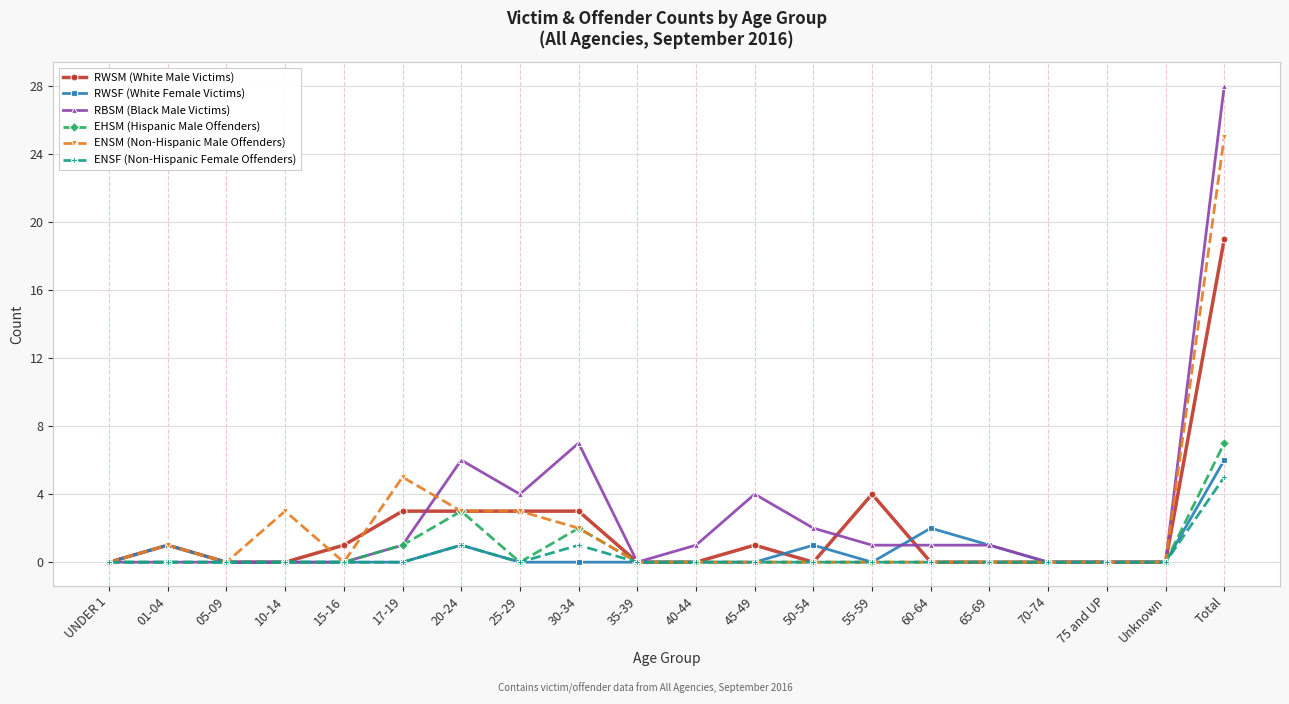

Which series has the largest total across all categories?

RBSM (Black Male Victims)